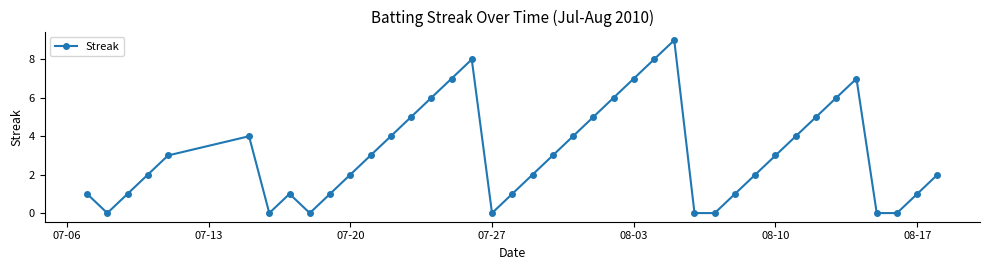

How many points are higher than both their immediate neighbors (excluding endpoints)?

5